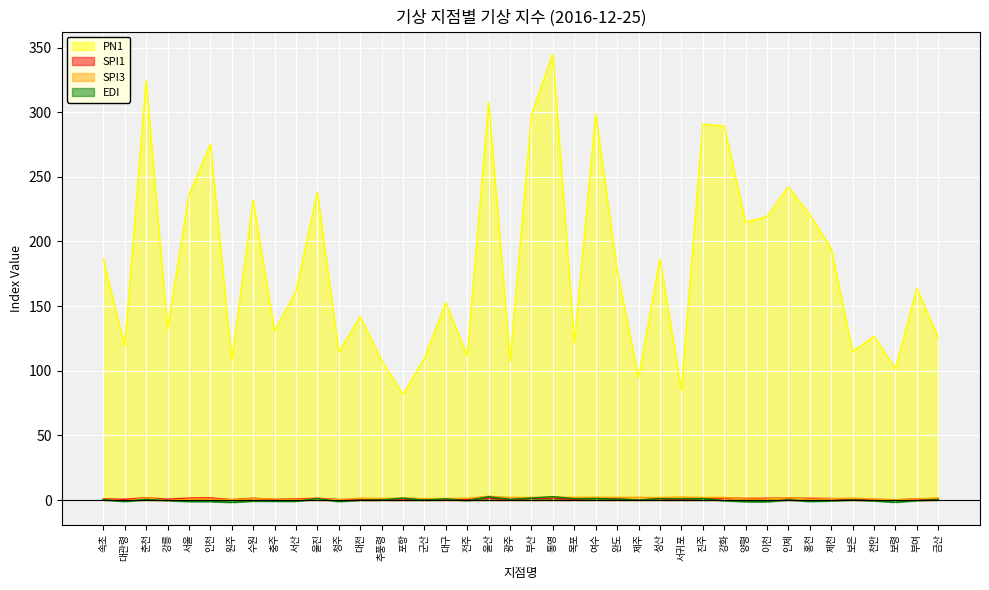

True or false: edi has a value of 0.1 at 보은.

True